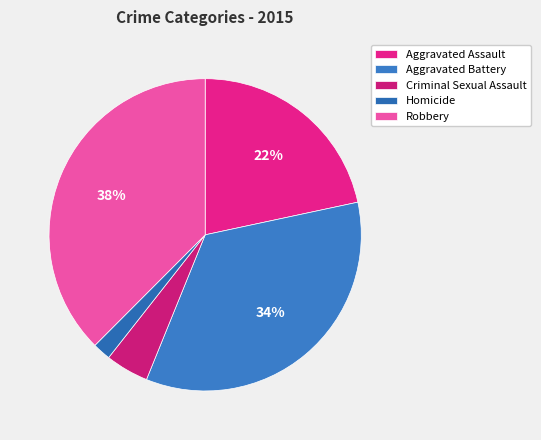

How much of the chart is everything except Aggravated Battery?

65.5%